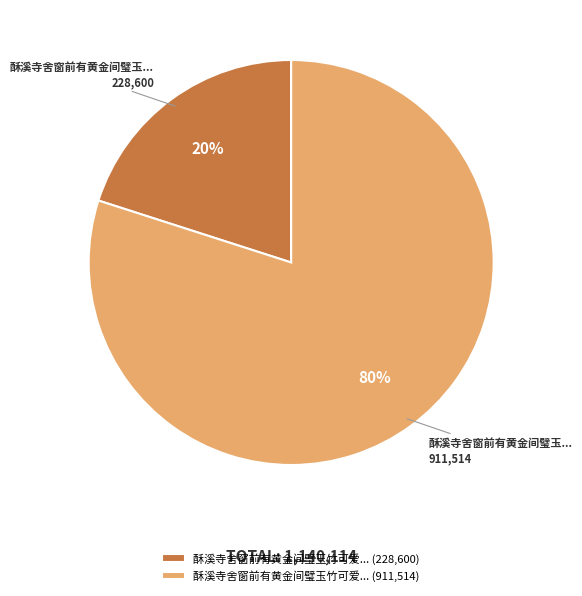

What is the smallest slice in the pie chart?

酥溪寺舍窗前有黄金间璧玉竹可爱... (228,600)